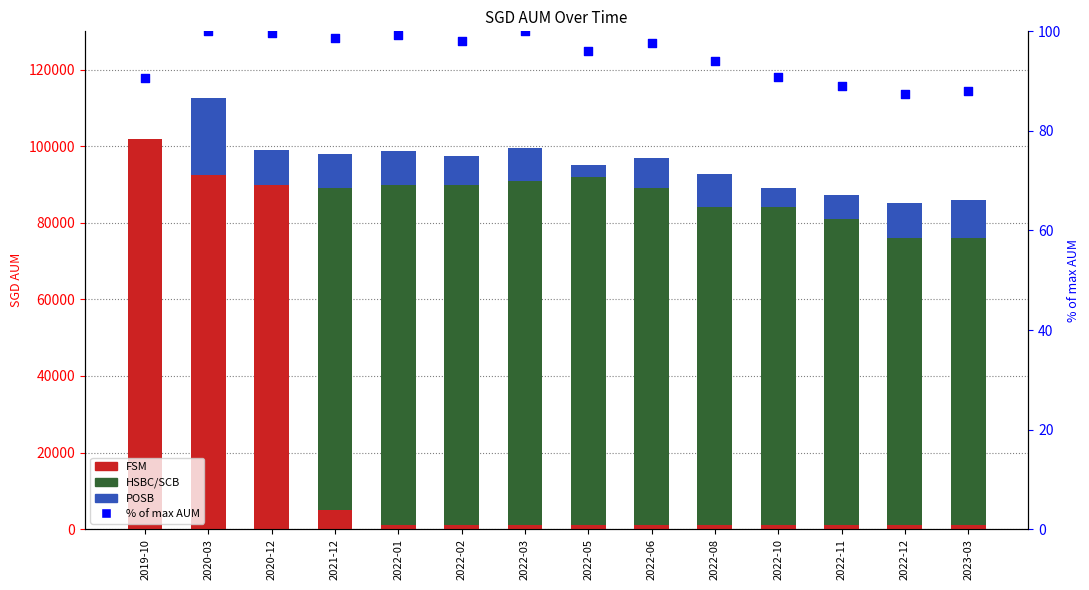

What are all the series names shown in the legend?

FSM, HSBC/SCB, POSB, % of max AUM